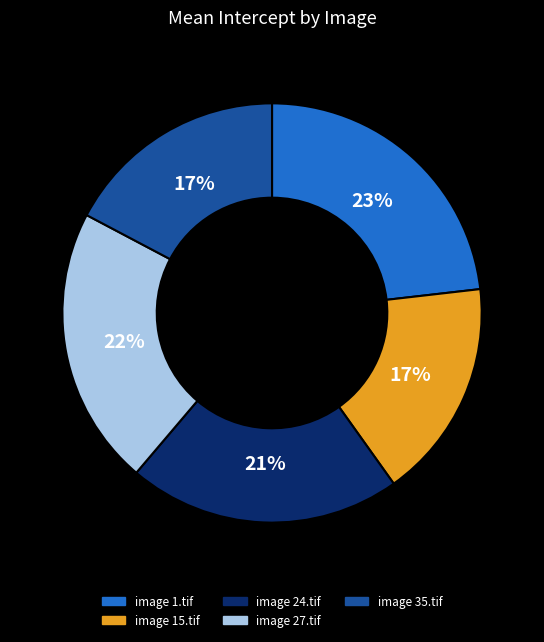

To the nearest percent, what is the difference between the image 15.tif and image 24.tif slice percentages?

4%